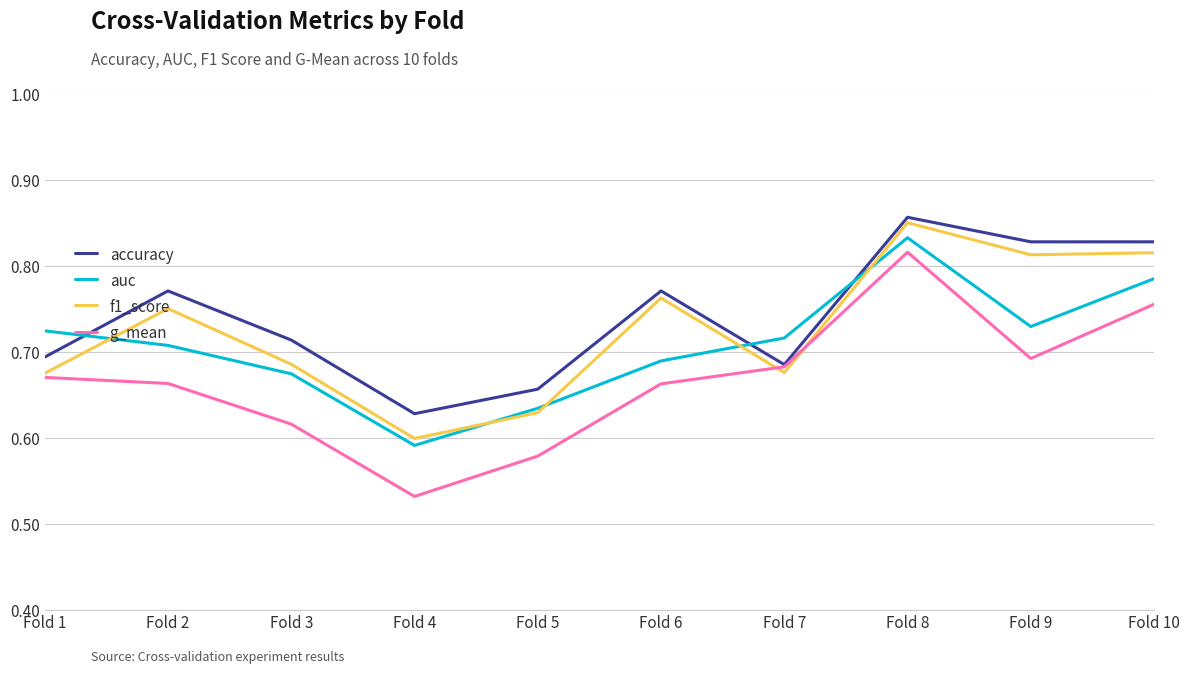

In g_mean, how many points are lower than both neighbors (excluding endpoints)?

2